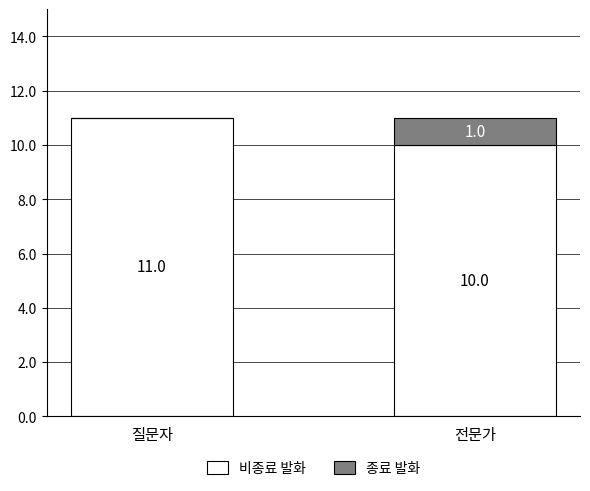

Are the bars grouped side by side (vs. stacked)?

No